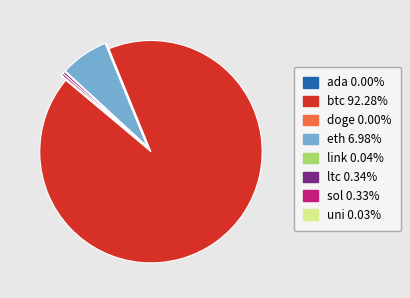

Does any single category account for the majority?

Yes